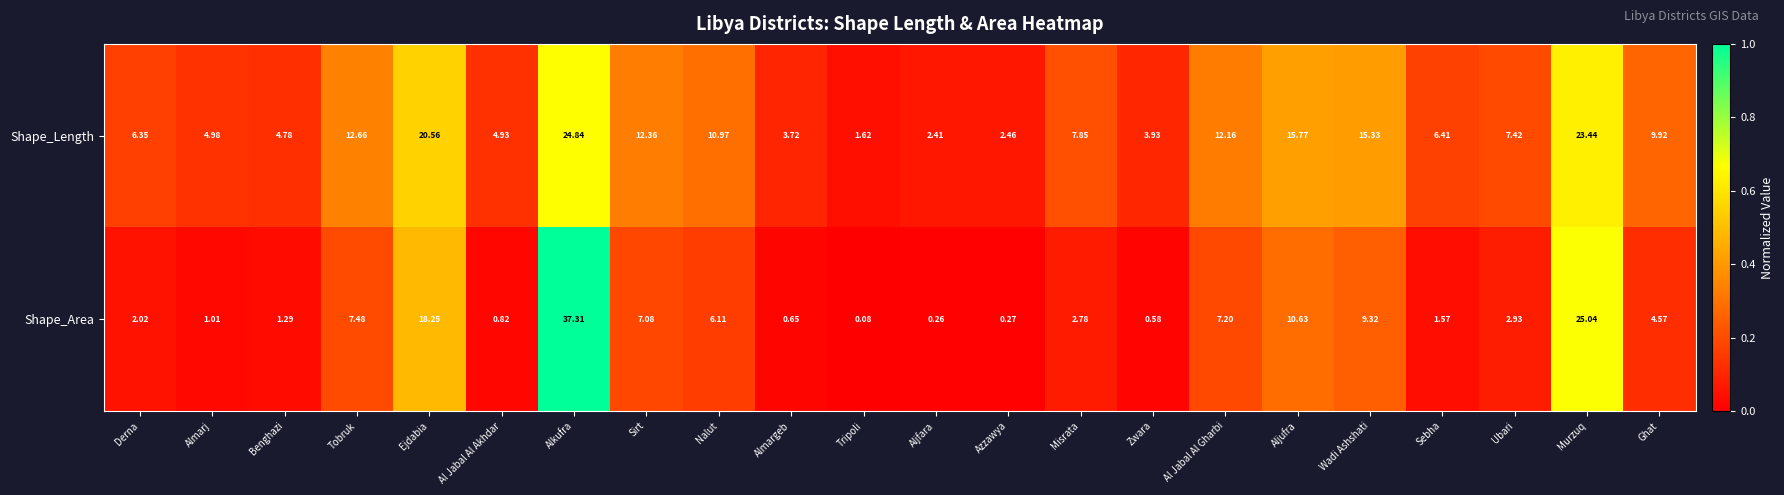

Which category has the lowest value in the Shape_Area series?

Tripoli